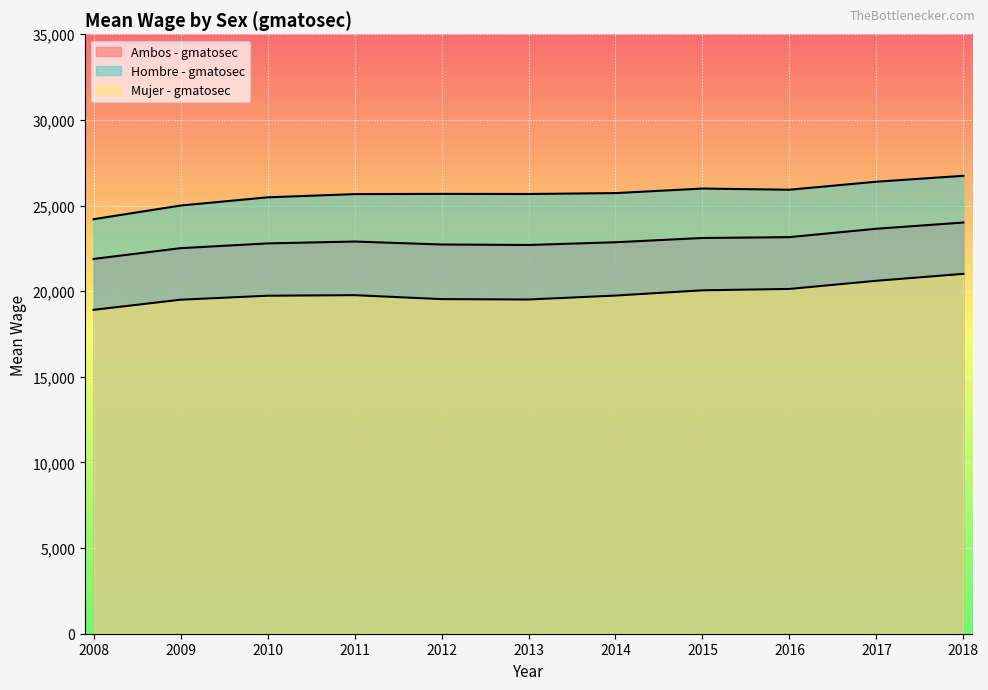

What is the greatest value displayed?

26738.2